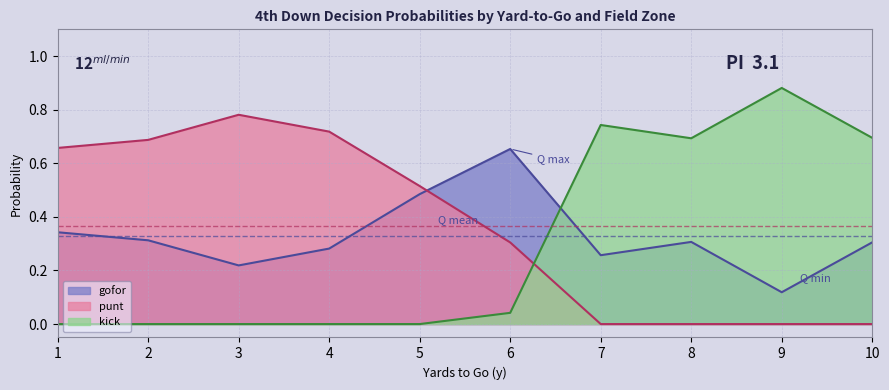

Between 1 and 3, which series saw the biggest shift?

gofor